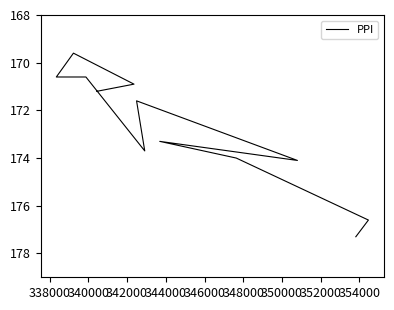

How many points are lower than both their immediate neighbors (excluding endpoints)?

3